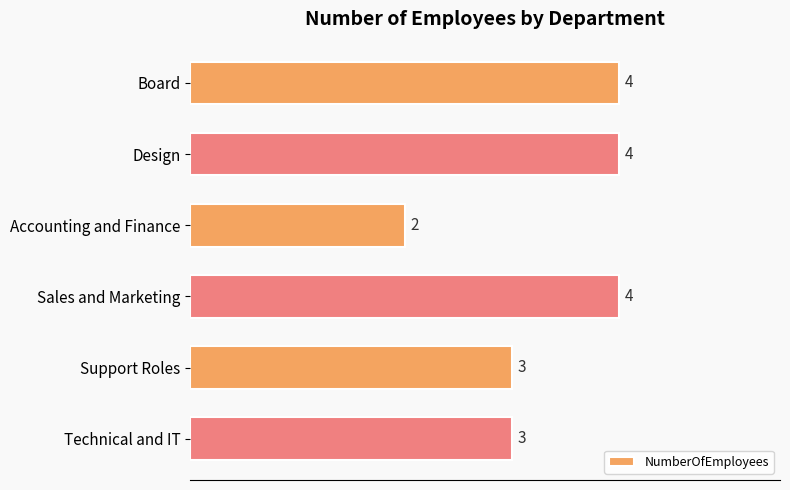

Are the bars horizontal?

Yes